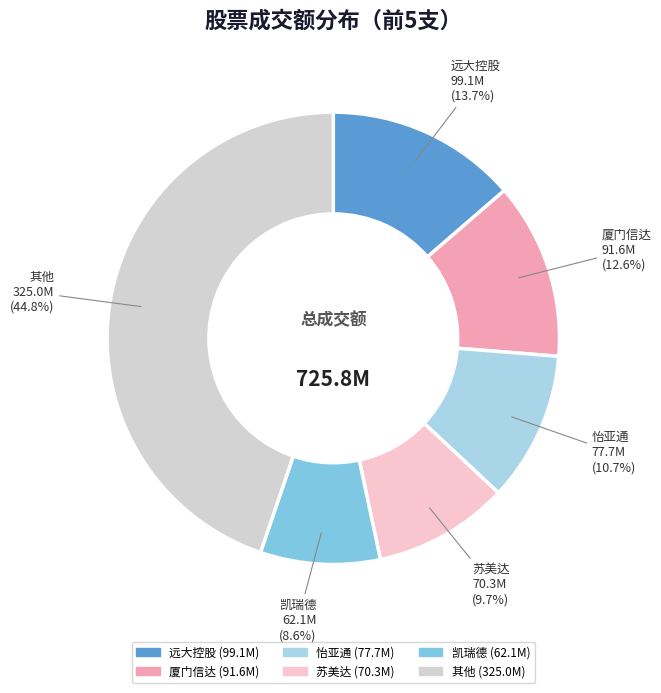

Does any single category account for the majority?

No